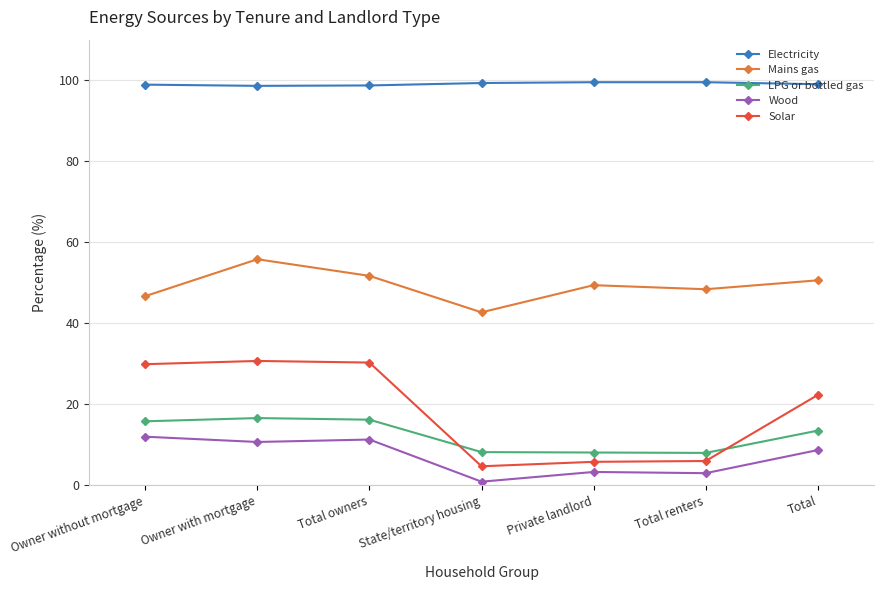

Which series has the largest total across all categories?

Electricity